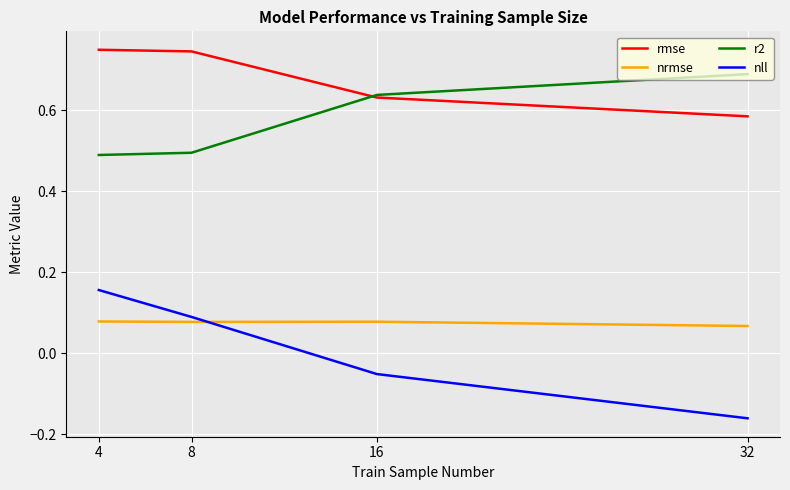

At how many categories does at least one series exceed 0?

4